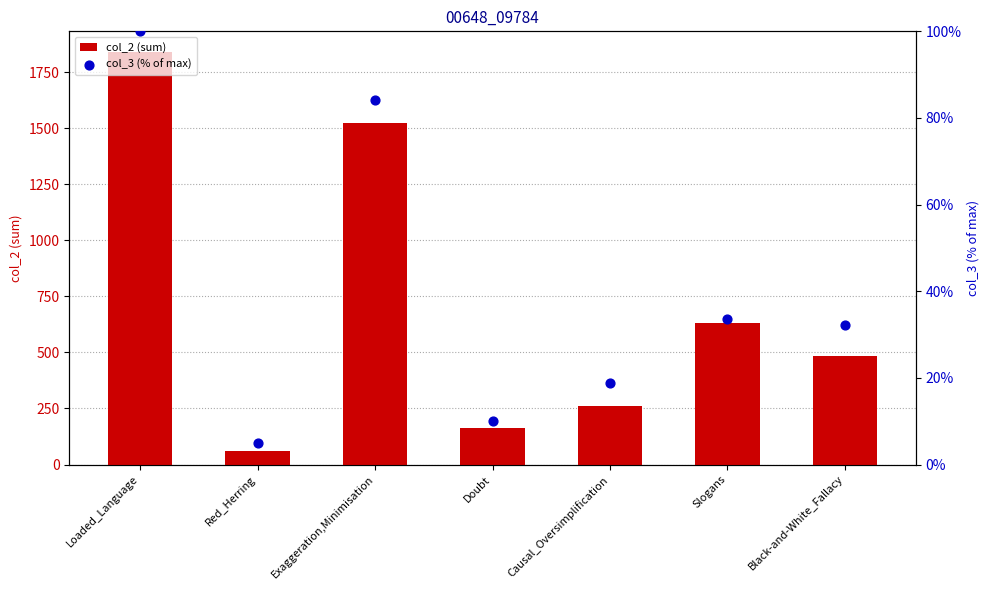

Which series has the largest Y range (max minus min)?

col_2 (sum)